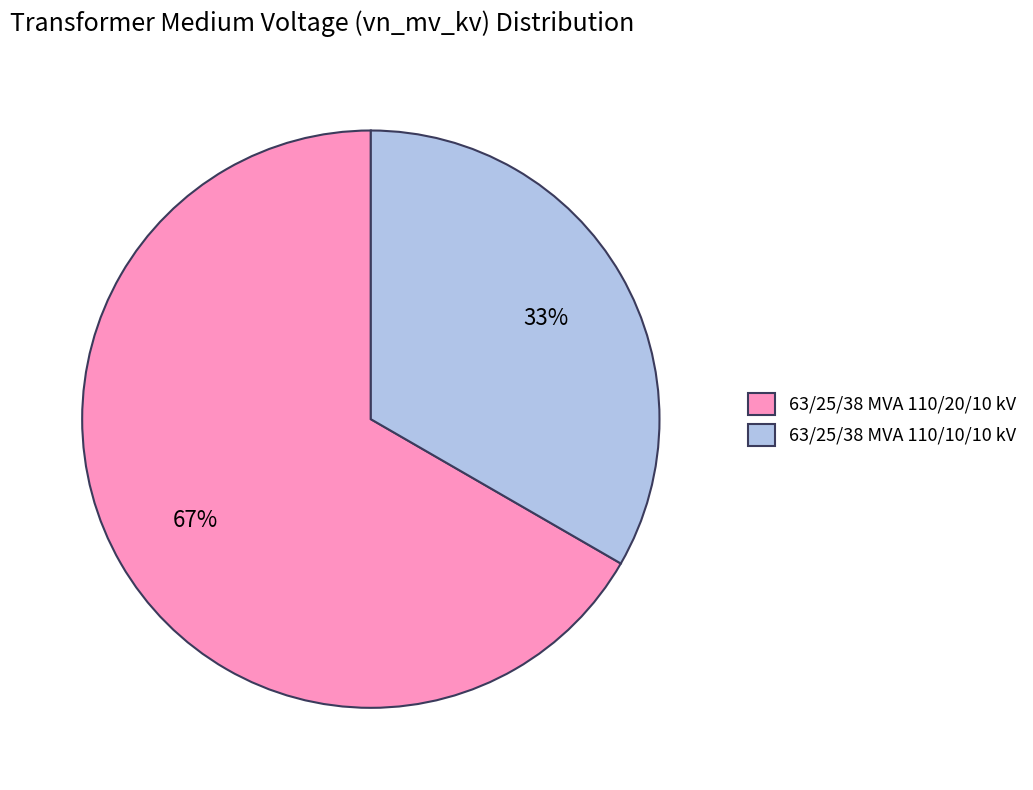

To the nearest percent, what is the average slice percentage?

50%